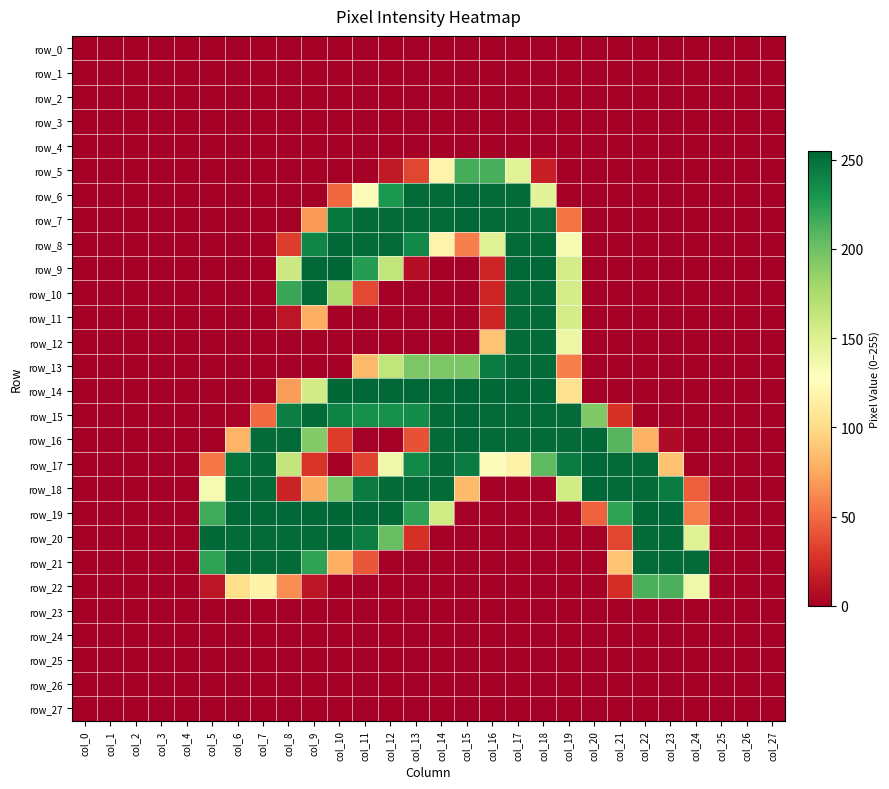

Is it true that row_18 equals 167 at col_4?

False